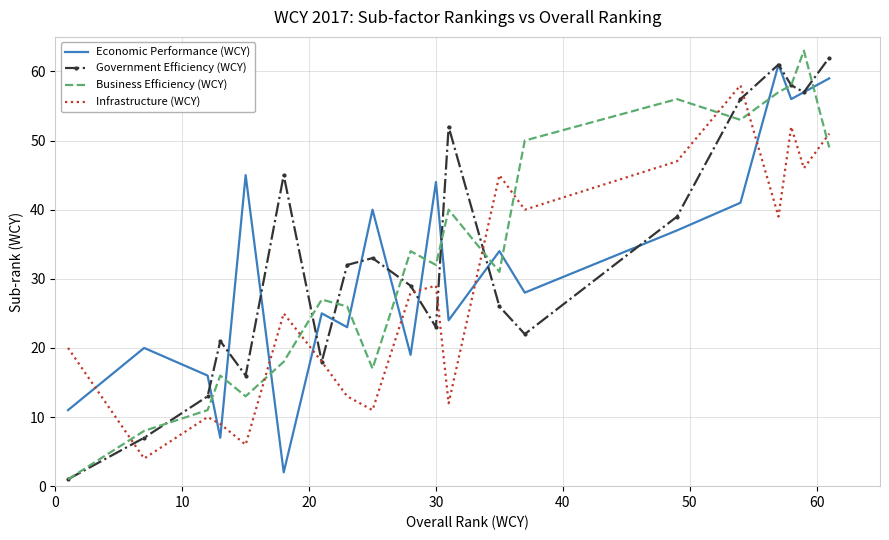

What is the lowest value of the Infrastructure (WCY) series?

4